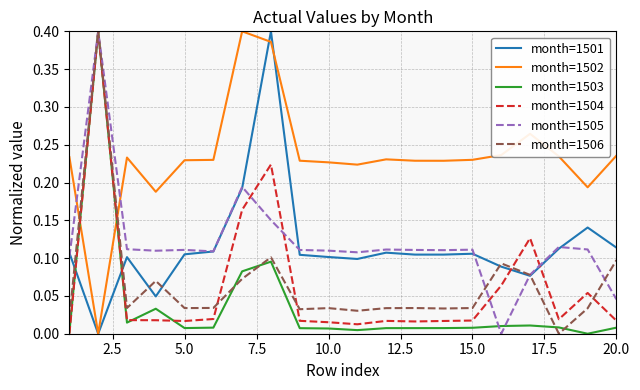

True or false: month=1504 and month=1501 cross at least once.

True